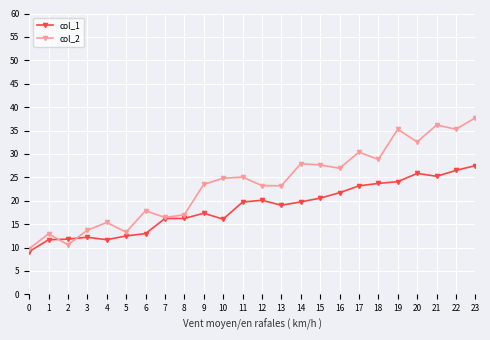

What is the average value of the col_1 series?

18.5